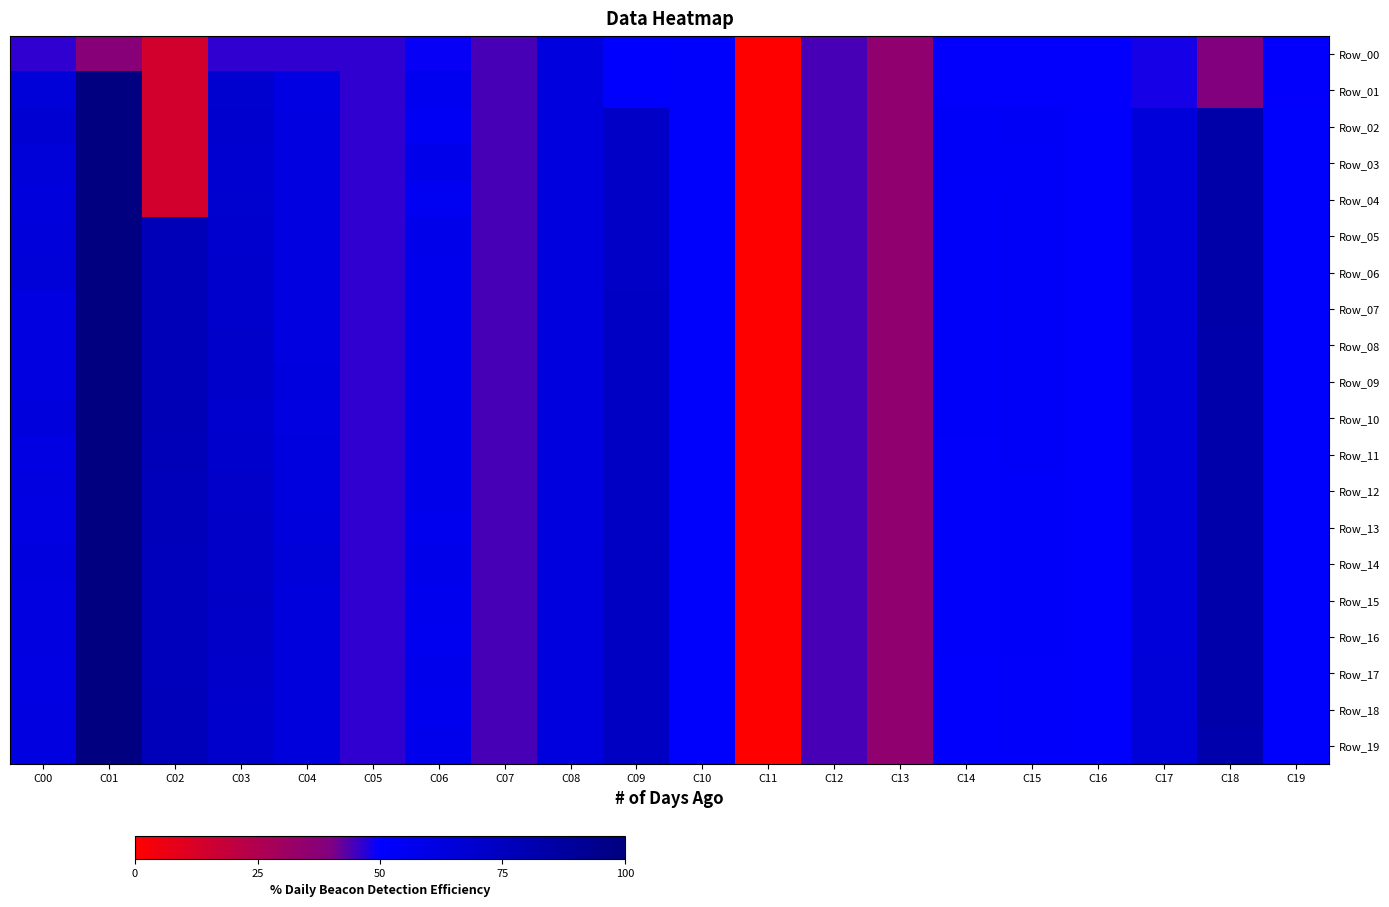

List the series in order of their peak value, lowest first.

Row_00, Row_16, Row_01, Row_02, Row_03, Row_04, Row_05, Row_06, Row_07, Row_08, Row_09, Row_10, Row_11, Row_12, Row_13, Row_14, Row_15, Row_17, Row_18, Row_19